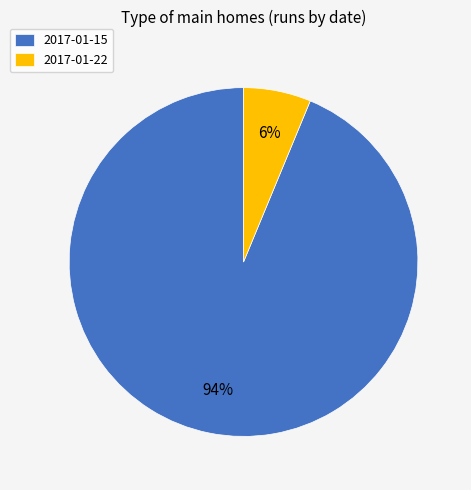

The 2017-01-22 slice represents 6% of the pie. True or false?

True